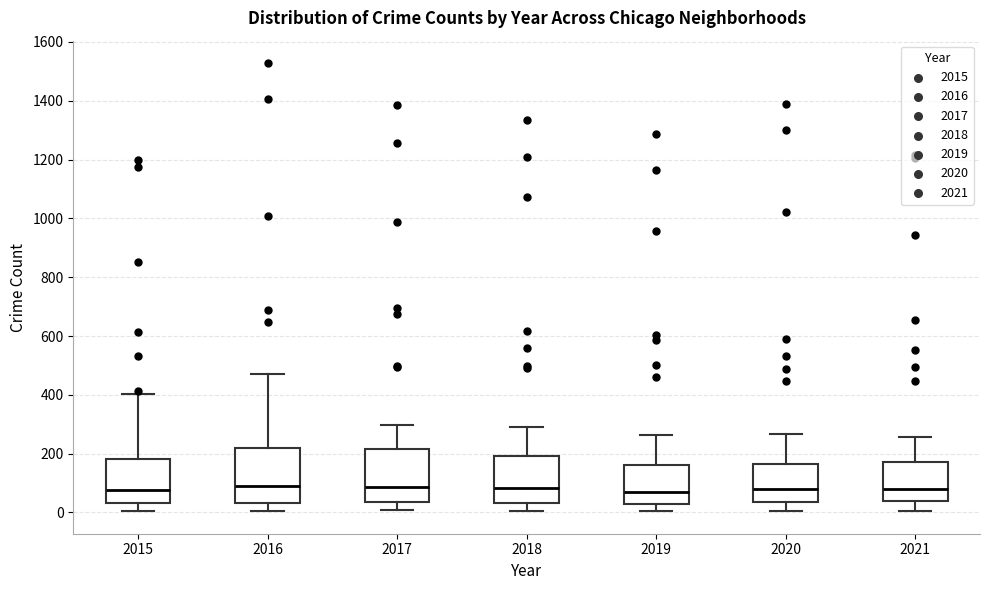

Reading left to right, read every box against the y-axis: the position of its median line, the range the box covers, and the ends of its whiskers. The values are not printed on the chart, so give them approximately, as read against the axis.

2015: median 80, box 40 to 180, whiskers 0 to 400
2016: median 80, box 40 to 220, whiskers 0 to 480
2017: median 80, box 40 to 220, whiskers 0 to 300
2018: median 80, box 40 to 200, whiskers 0 to 280
2019: median 60, box 20 to 160, whiskers 0 to 260
2020: median 80, box 40 to 160, whiskers 0 to 260
2021: median 80, box 40 to 180, whiskers 0 to 260